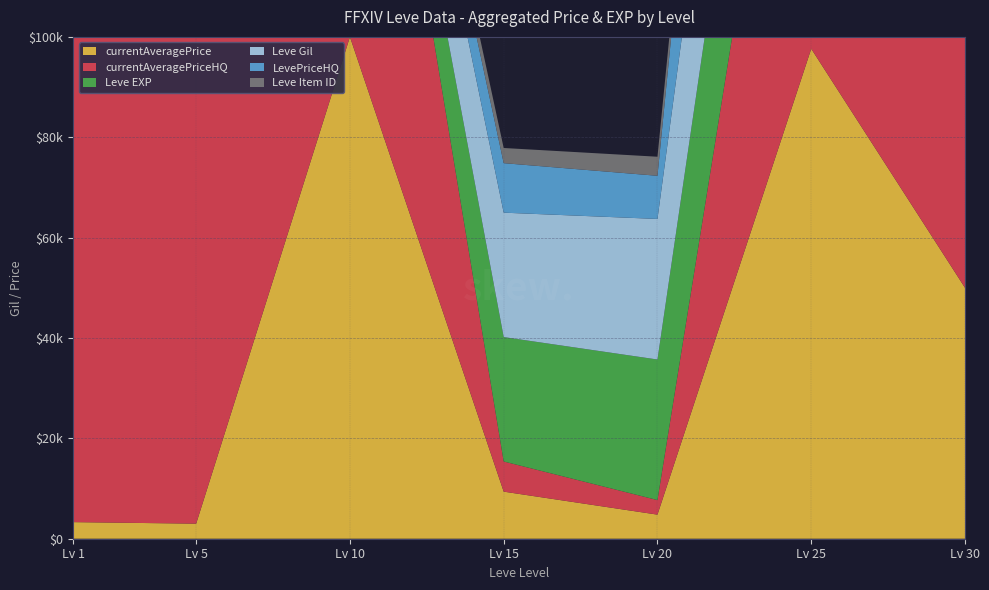

Reading left to right, transcribe all the data shown in this chart.

currentAveragePrice: 1=3307	5=3000	10=5251750	15=9383	20=4800	25=97632	30=50000
currentAveragePriceHQ: 1=50000000	5=2000502	10=10500000	15=6010	20=2900	25=105263	30=50000
Leve EXP: 1=1	5=2	10=3780	15=24790	20=28010	25=47200	30=99220
Leve Gil: 1=690	5=840	10=9990	15=24790	20=28010	25=47200	30=99220
LevePriceHQ: 1=50000000	5=3166	10=3500	15=9865	20=8600	25=90001	30=50000
Leve Item ID: 1=3307	5=3309	10=2658	15=3023	20=3800	25=2734	30=3106